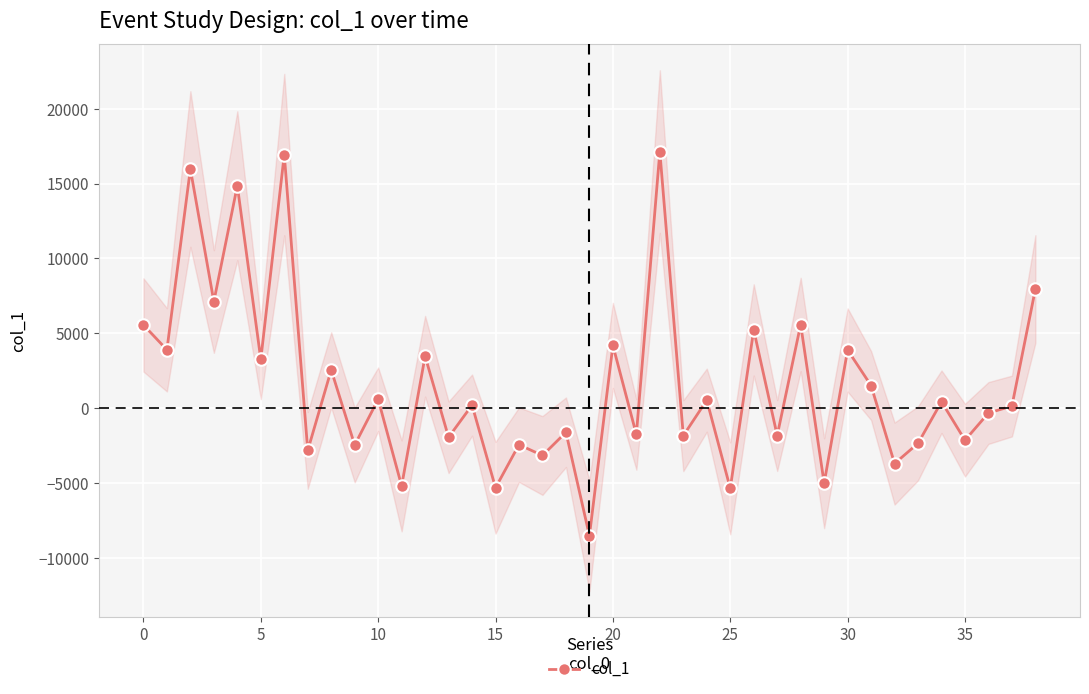

How many interior local valleys (lower than both neighbors) does the data have?

17